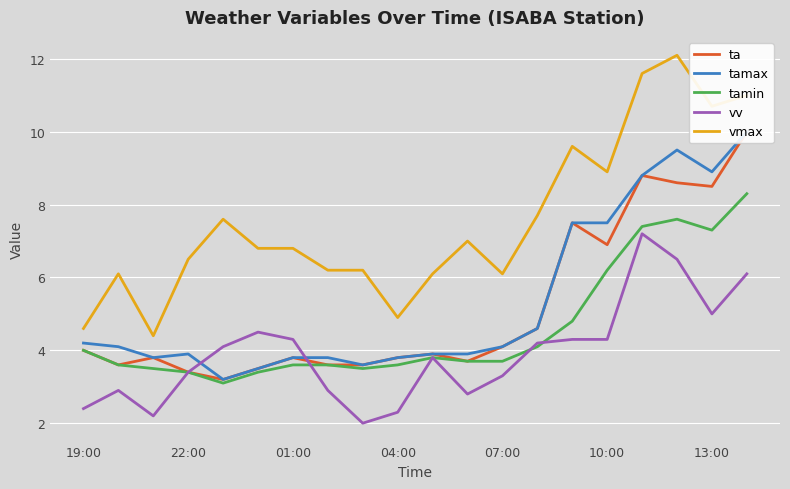

The vmax series shows 2.0 at 07:00. True or false?

False